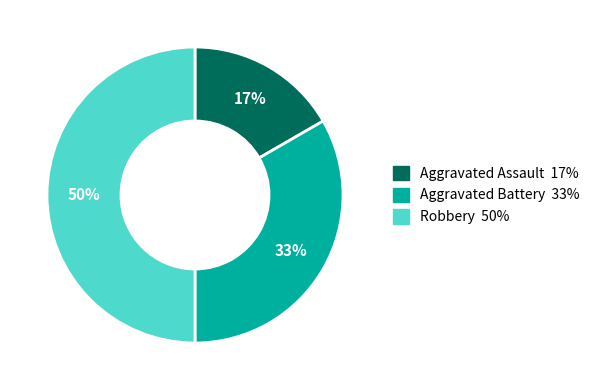

What is the smallest slice in the pie chart?

Aggravated Assault